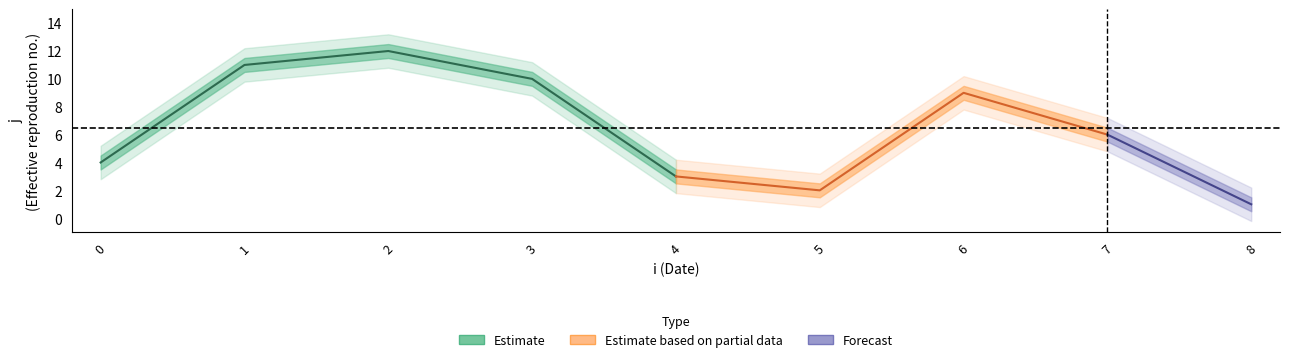

What is the difference between the second highest and minimum values?

10